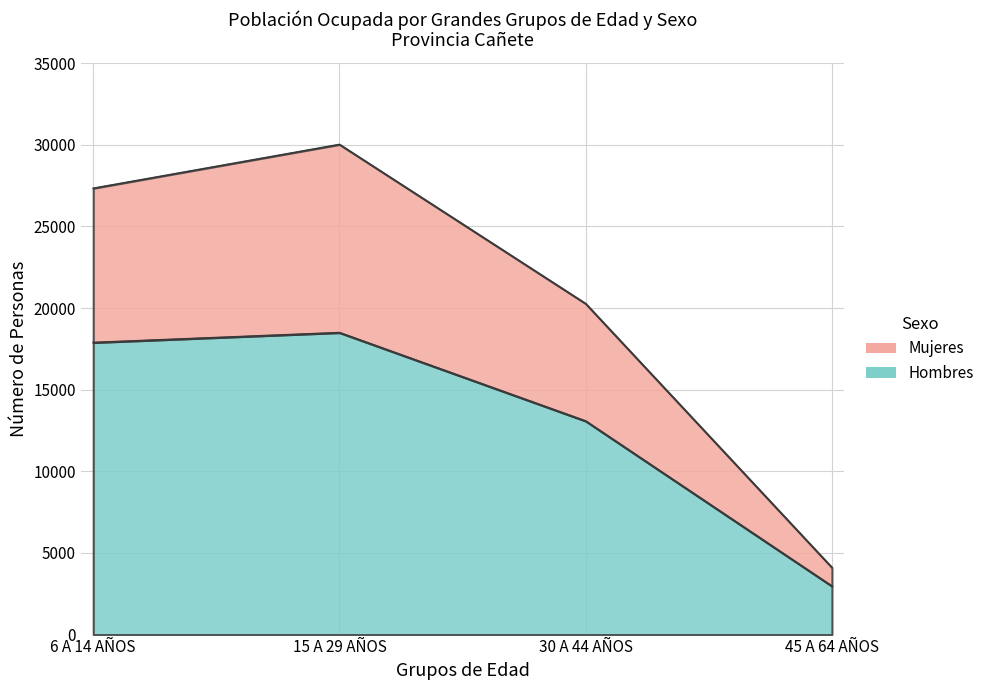

True or false: Hombres has a value of 1592 at 45 A 64 AÑOS.

False